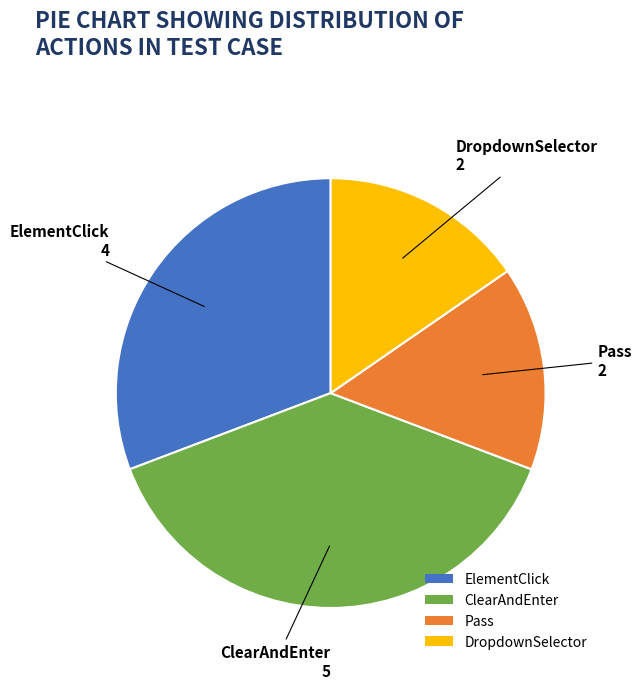

Which category has the biggest portion of the pie?

ClearAndEnter